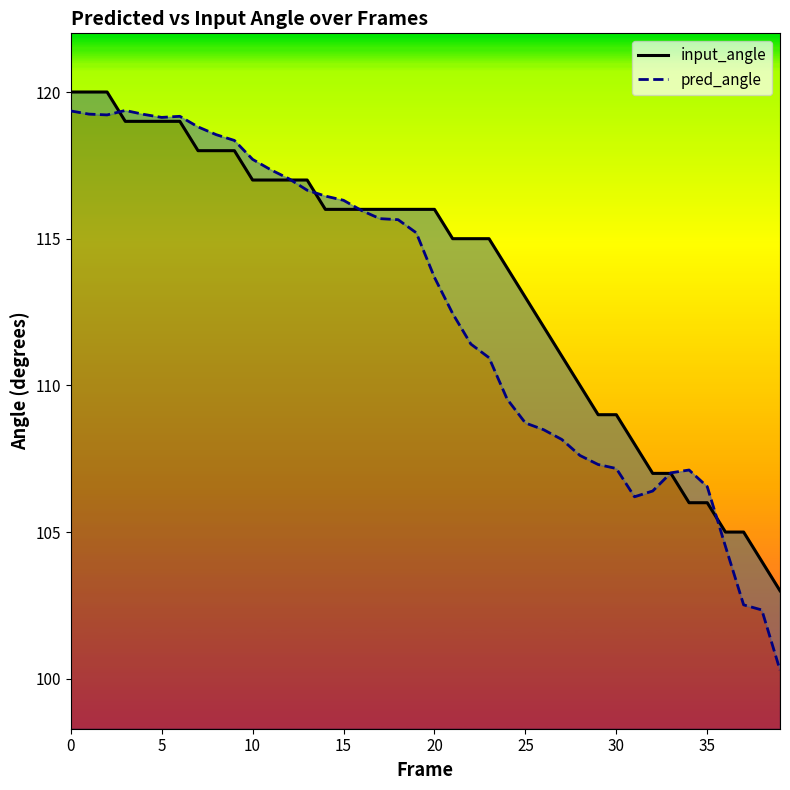

Which series has the largest total across all categories?

input_angle